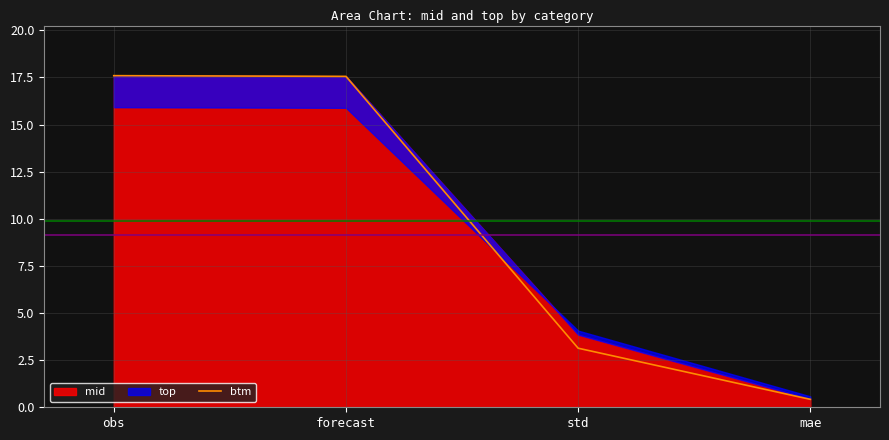

What is the label of the 4th point from the left?

mae